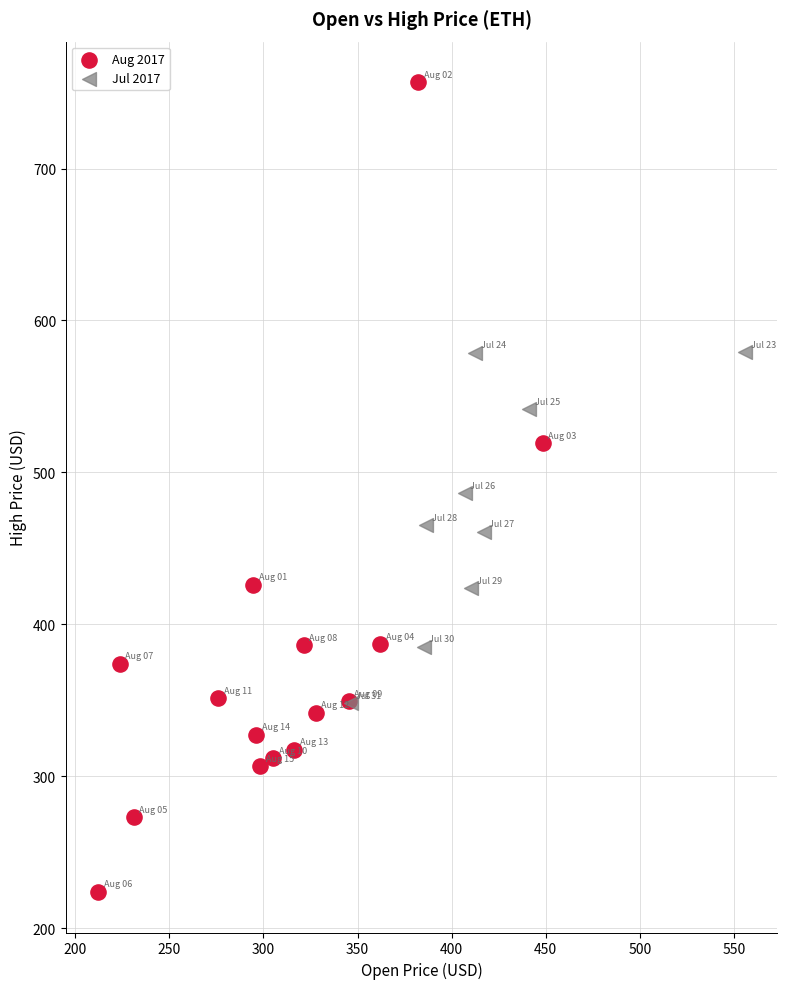

Which series contains the highest Y value?

Aug 2017